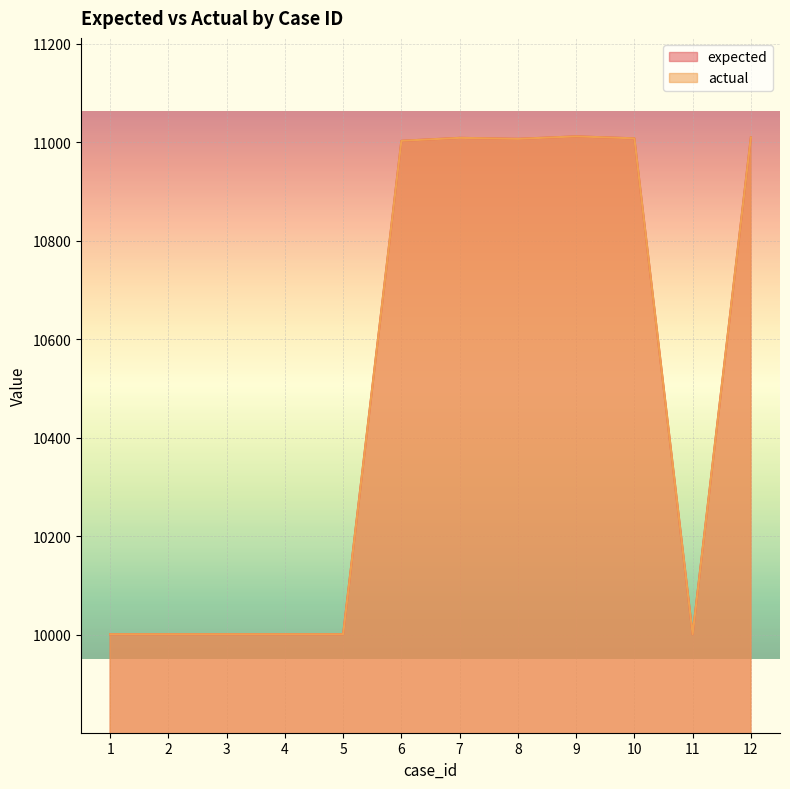

Between 3 and 5, which series saw the biggest shift?

expected